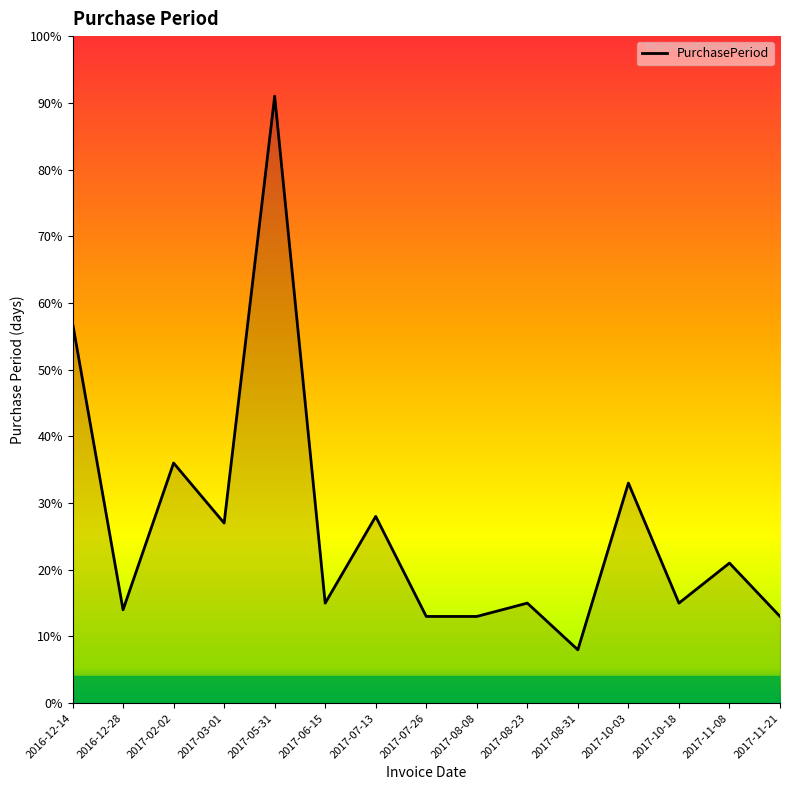

What position from the right is 2017-07-13?

9